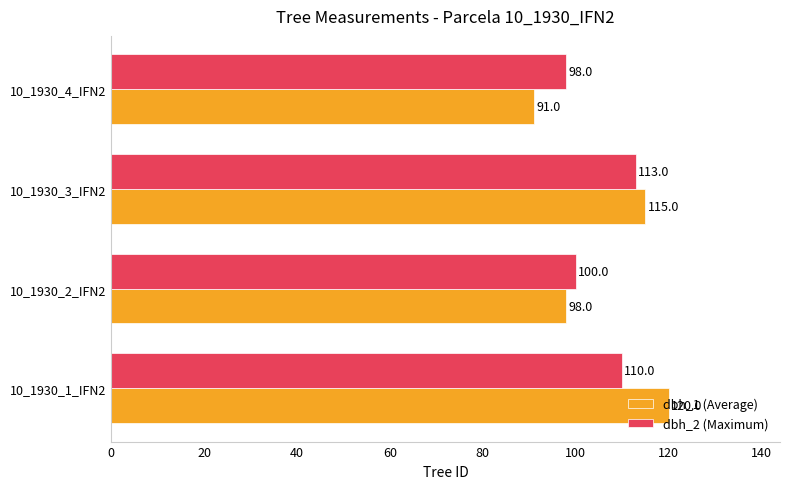

The value of dbh_1 (Average) at 10_1930_4_IFN2 is 44. True or false?

False